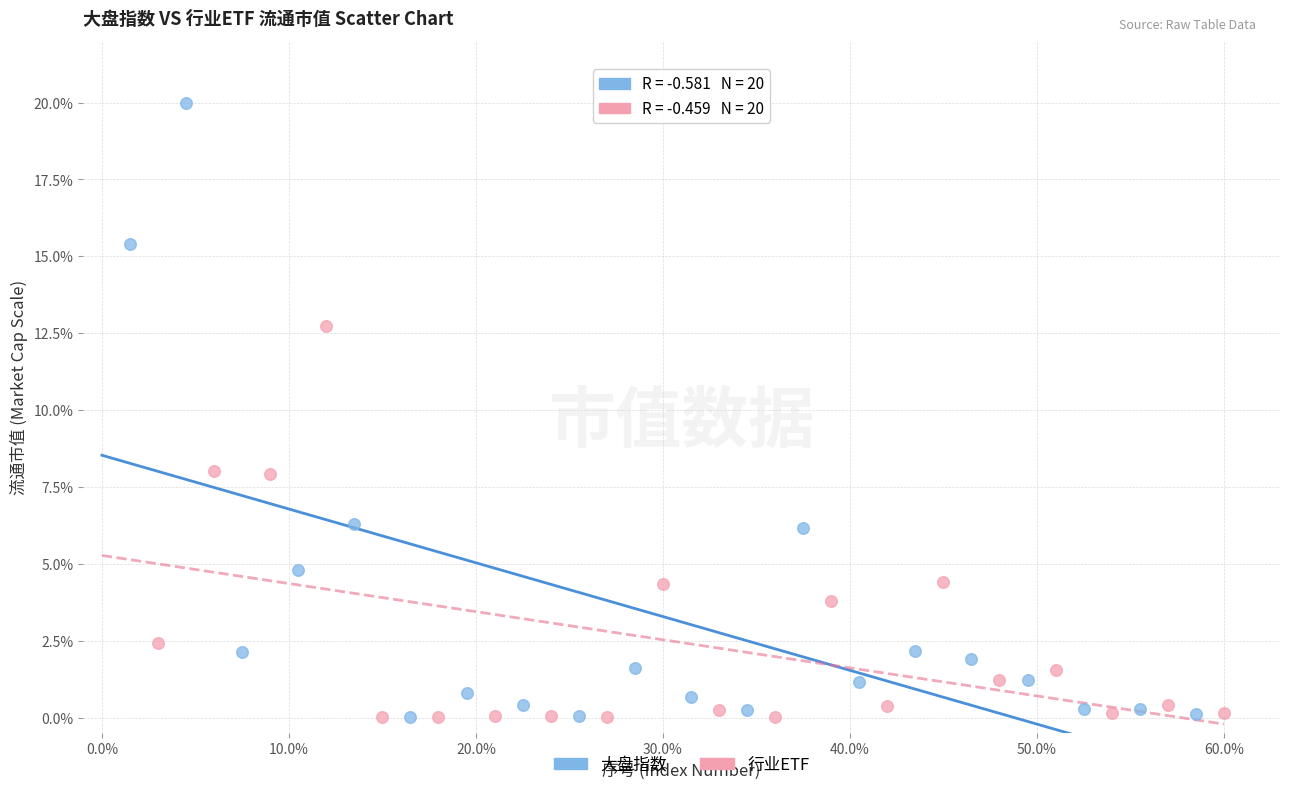

Which series contains the highest Y value?

大盘指数